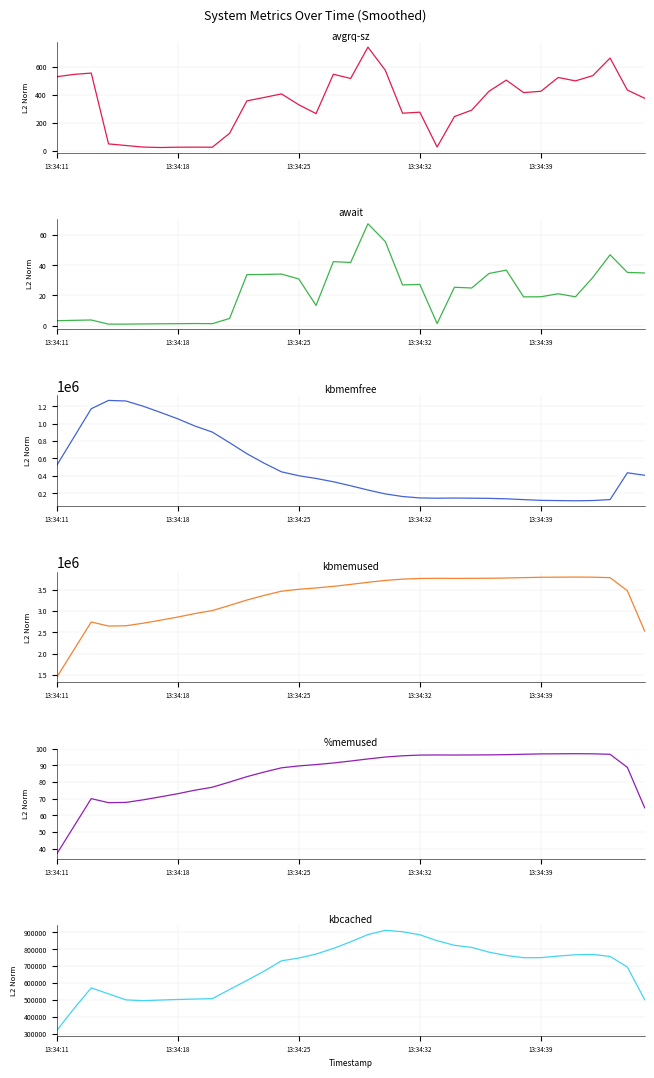

Count the number of categories in the chart.

35